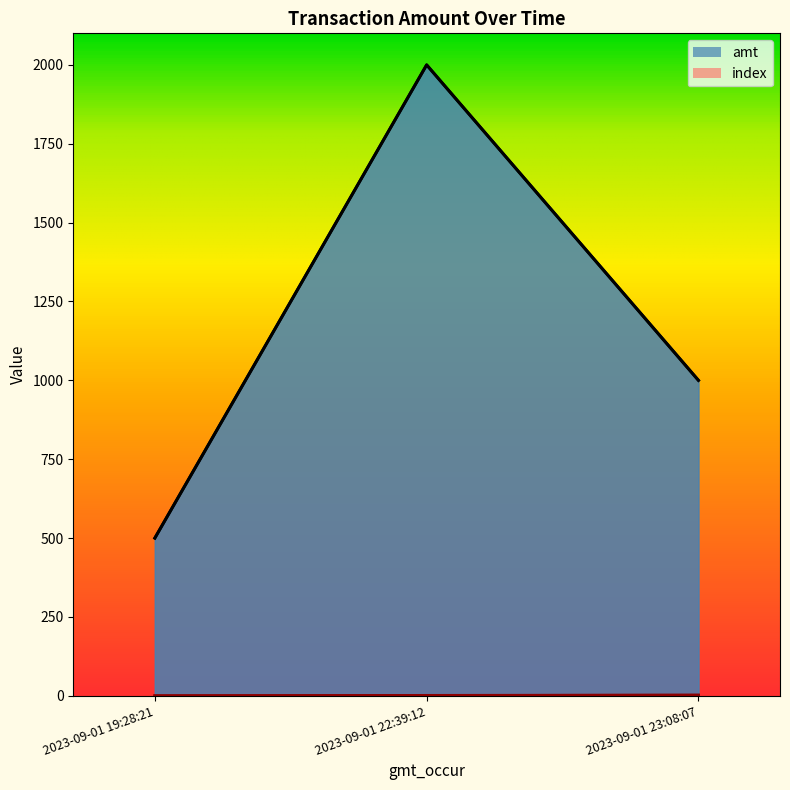

At which label is index closest to 1?

2023-09-01 22:39:12